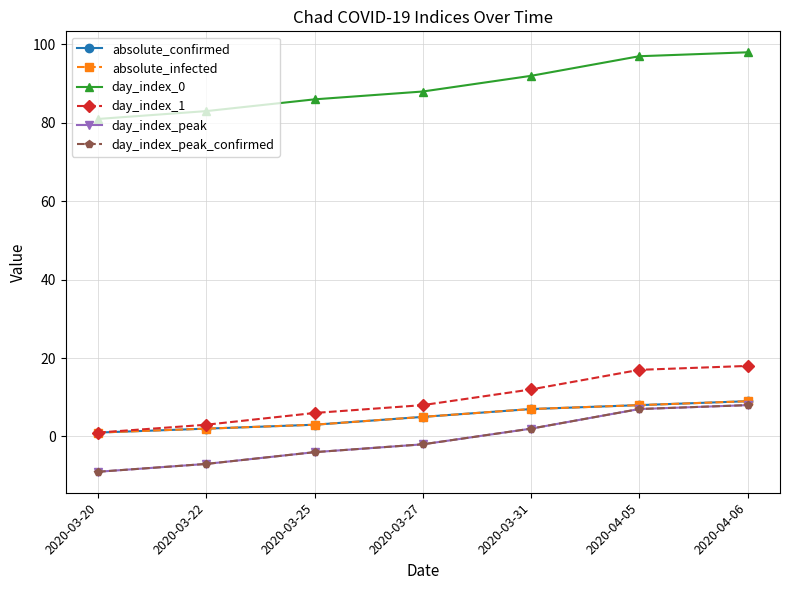

Is it true that day_index_1 equals 2 at 2020-03-25?

False